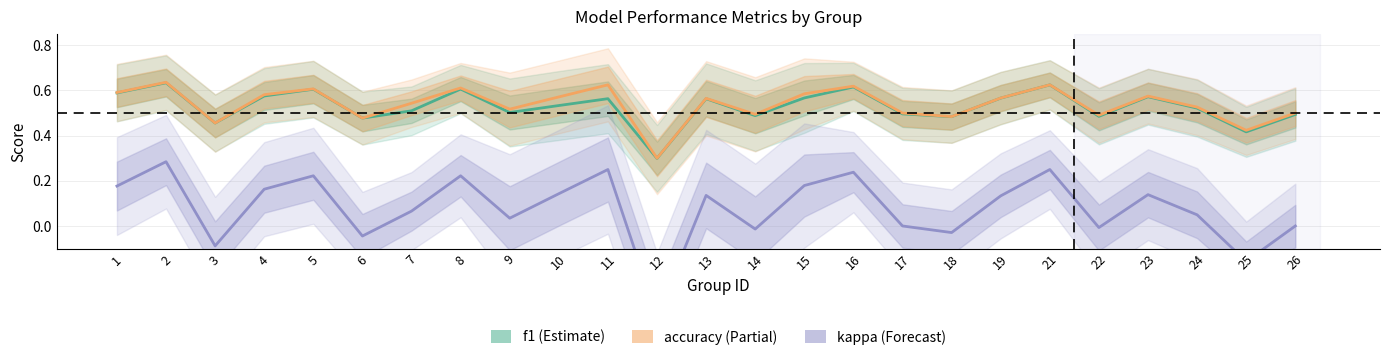

What is the value of the f1 point at the 2nd from the left?

0.6